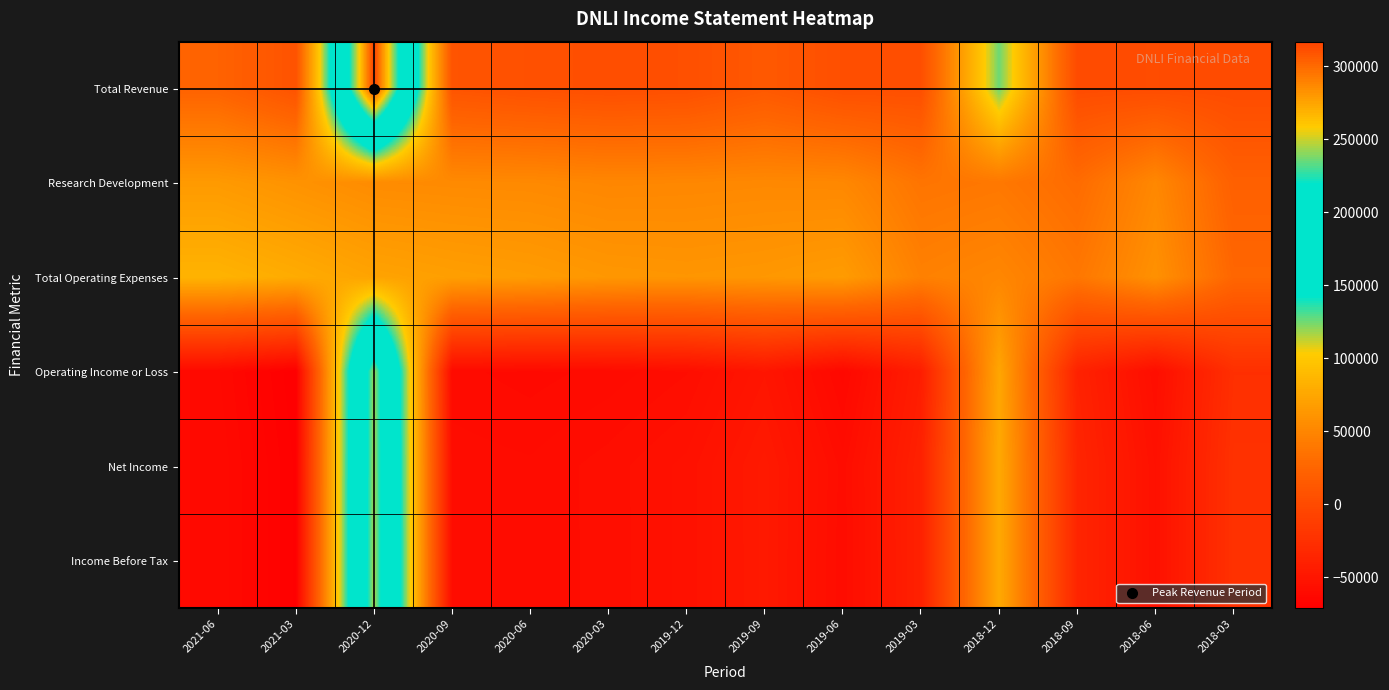

Which series has the widest spread of values?

Total Revenue